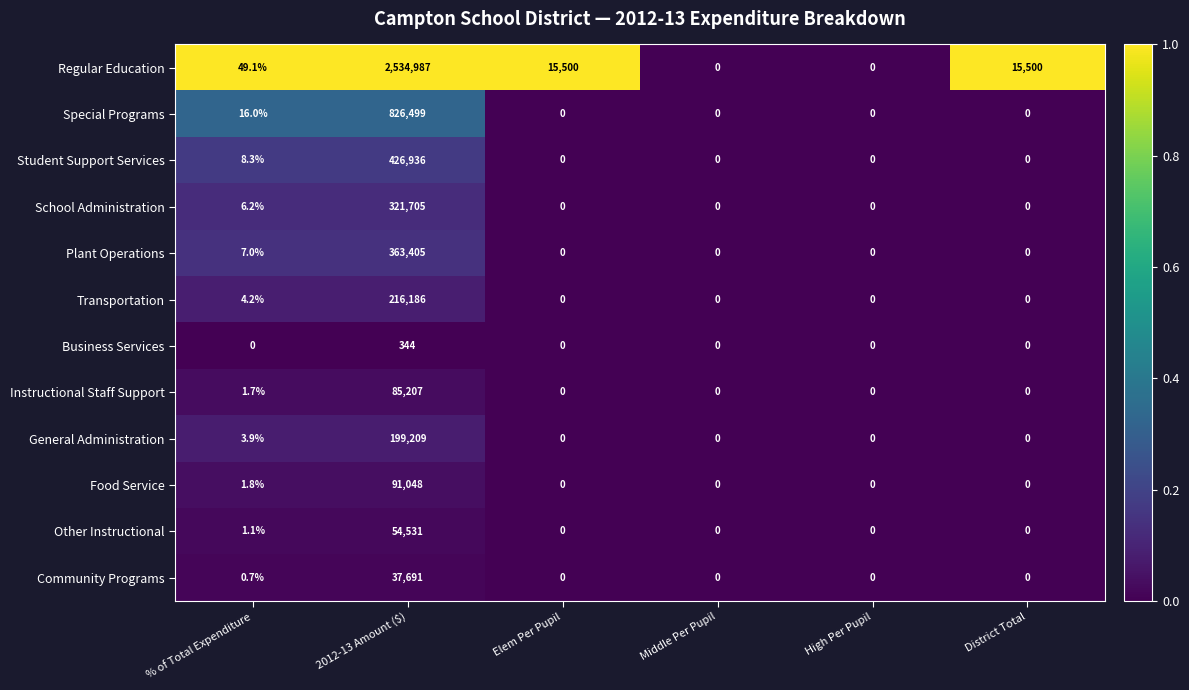

Which series has the largest range (max minus min)?

Regular Education